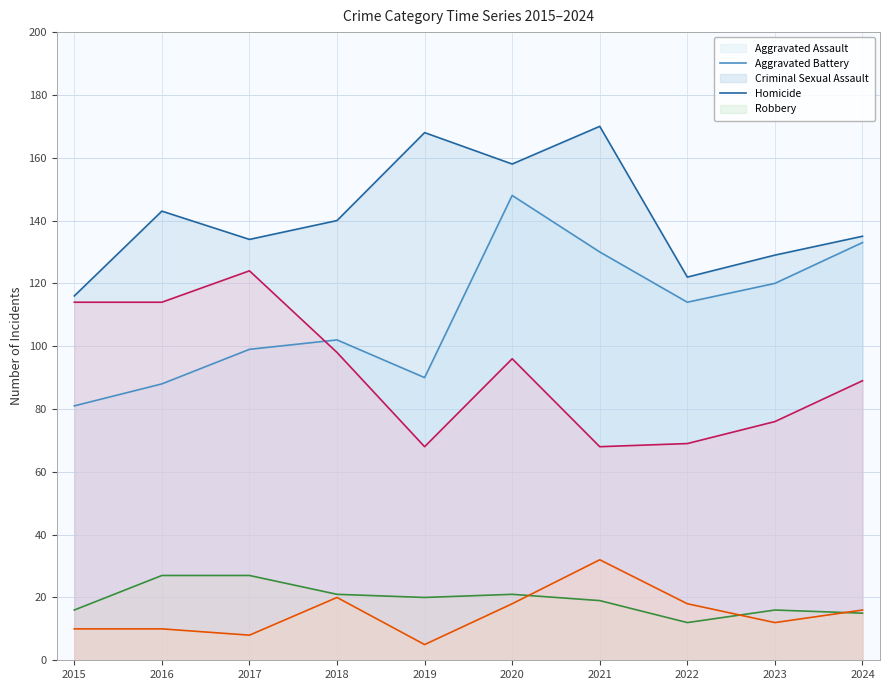

How many values in the Robbery series are below 96?

5